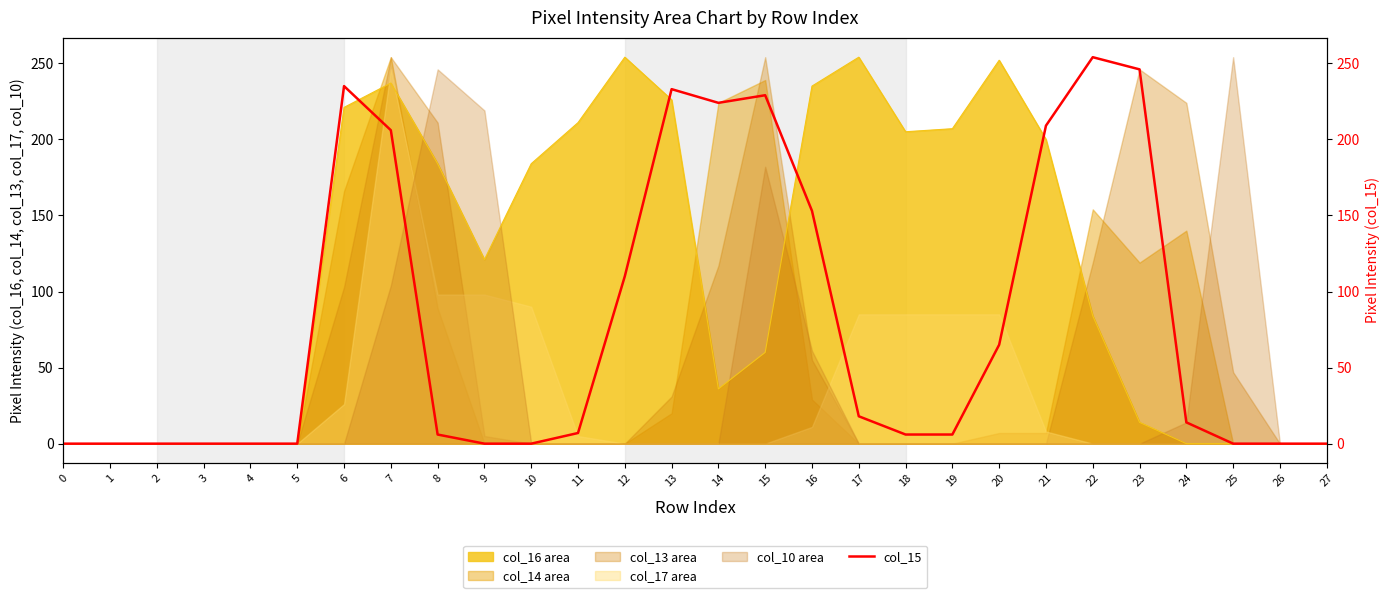

List the labels in order of value, smallest first.

0, 1, 2, 3, 4, 5, 9, 10, 25, 26, 27, 8, 18, 19, 11, 24, 17, 20, 12, 16, 7, 21, 14, 15, 13, 6, 23, 22